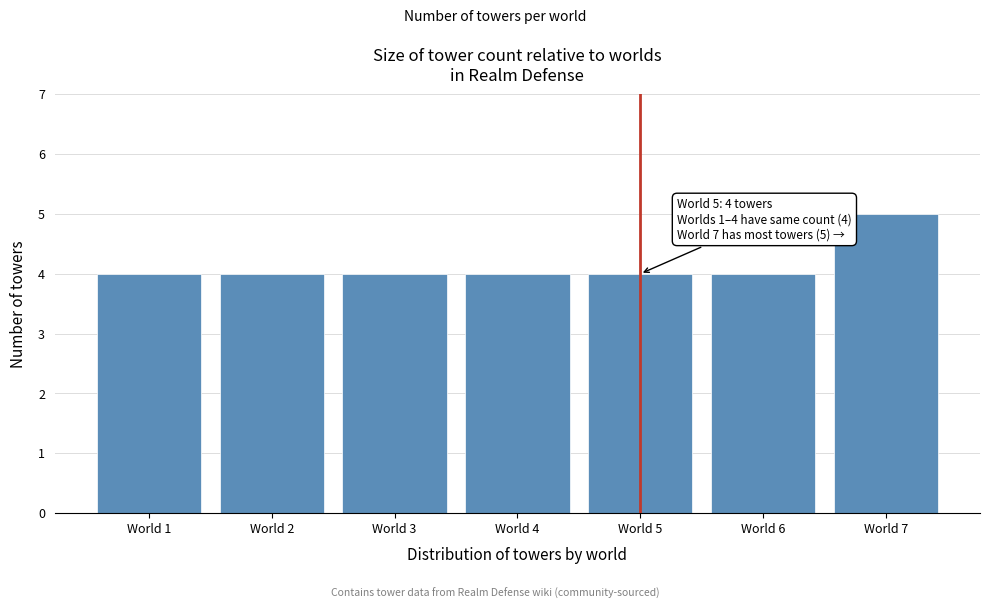

Reading right to left, list all the values displayed in this chart.

World 7=5	World 6=4	World 5=4	World 4=4	World 3=4	World 2=4	World 1=4